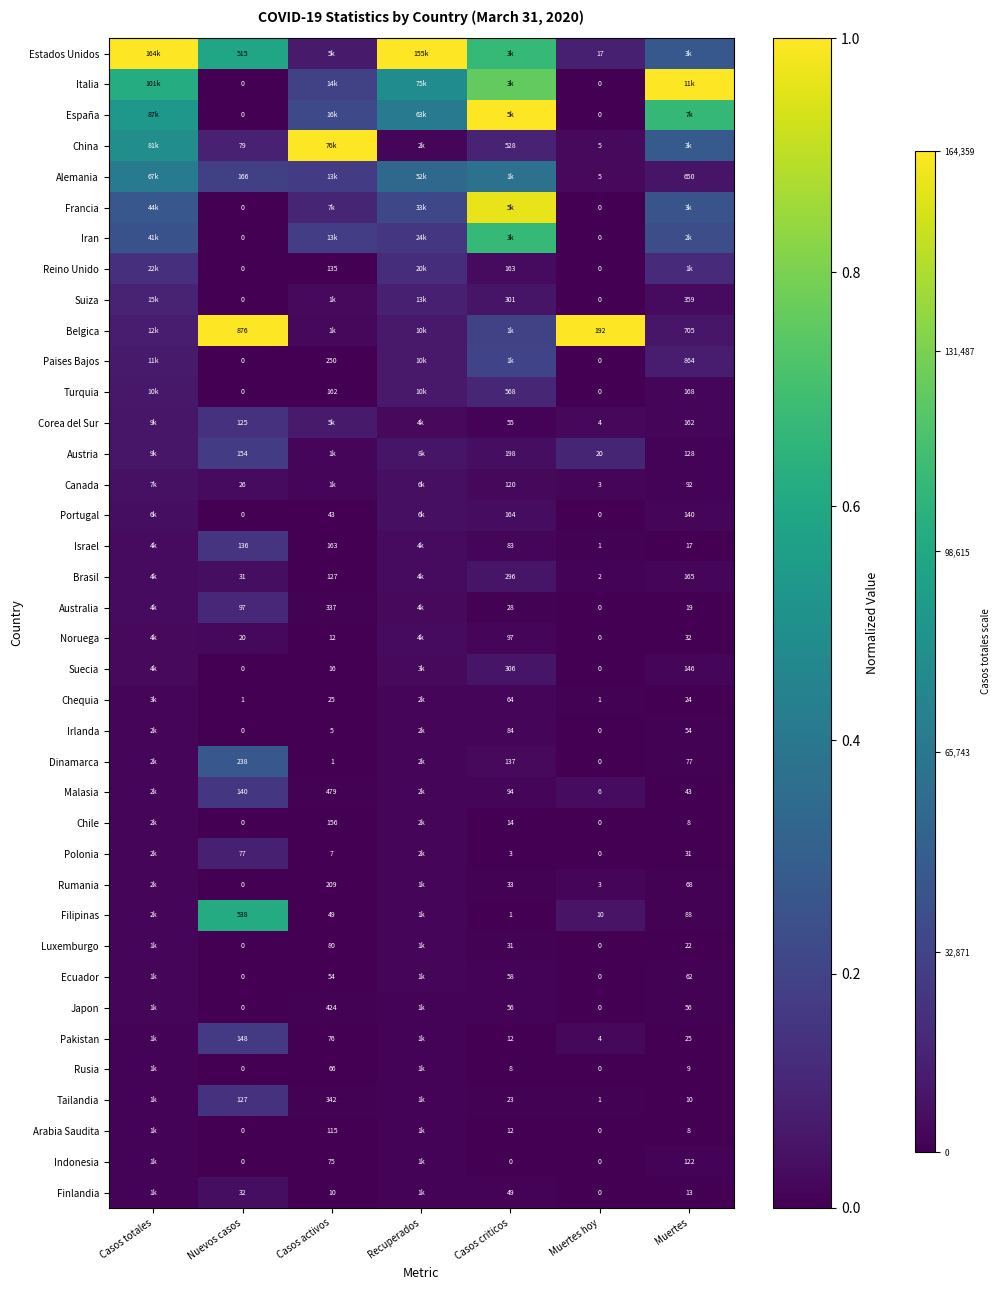

The value of Canada at Recuperados is 0.0. True or false?

True